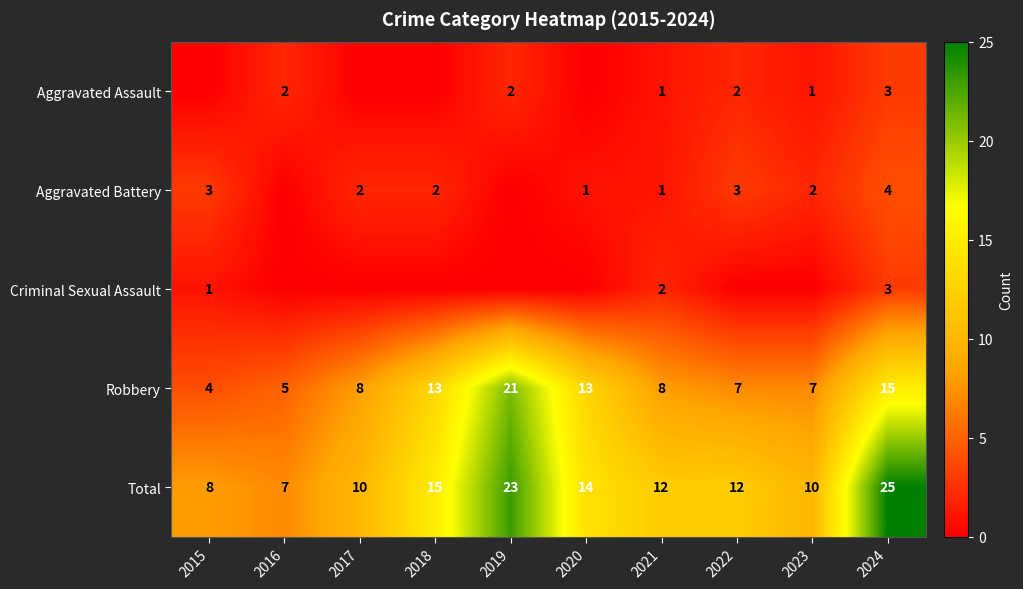

What is the maximum value for Robbery?

21